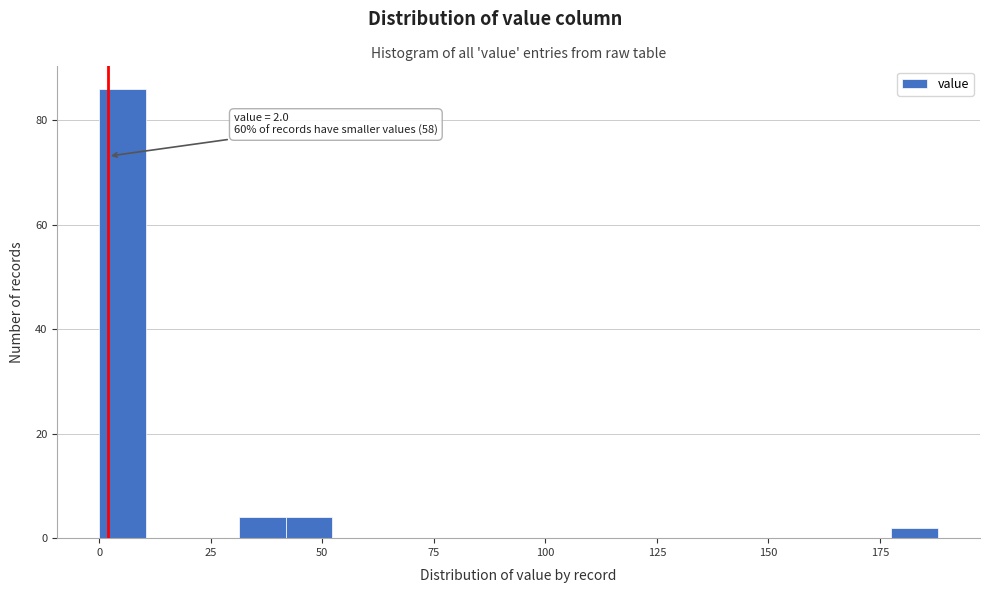

Read against the x-axis, roughly where is the centre of the tallest bar?

5